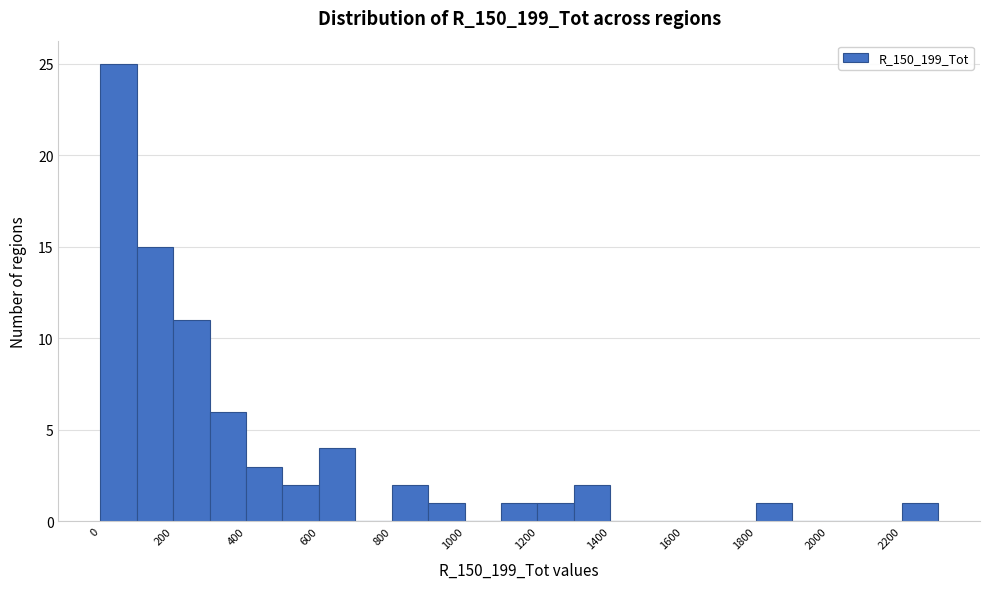

Over which range of the x-axis is the bar tallest?

0 to 100